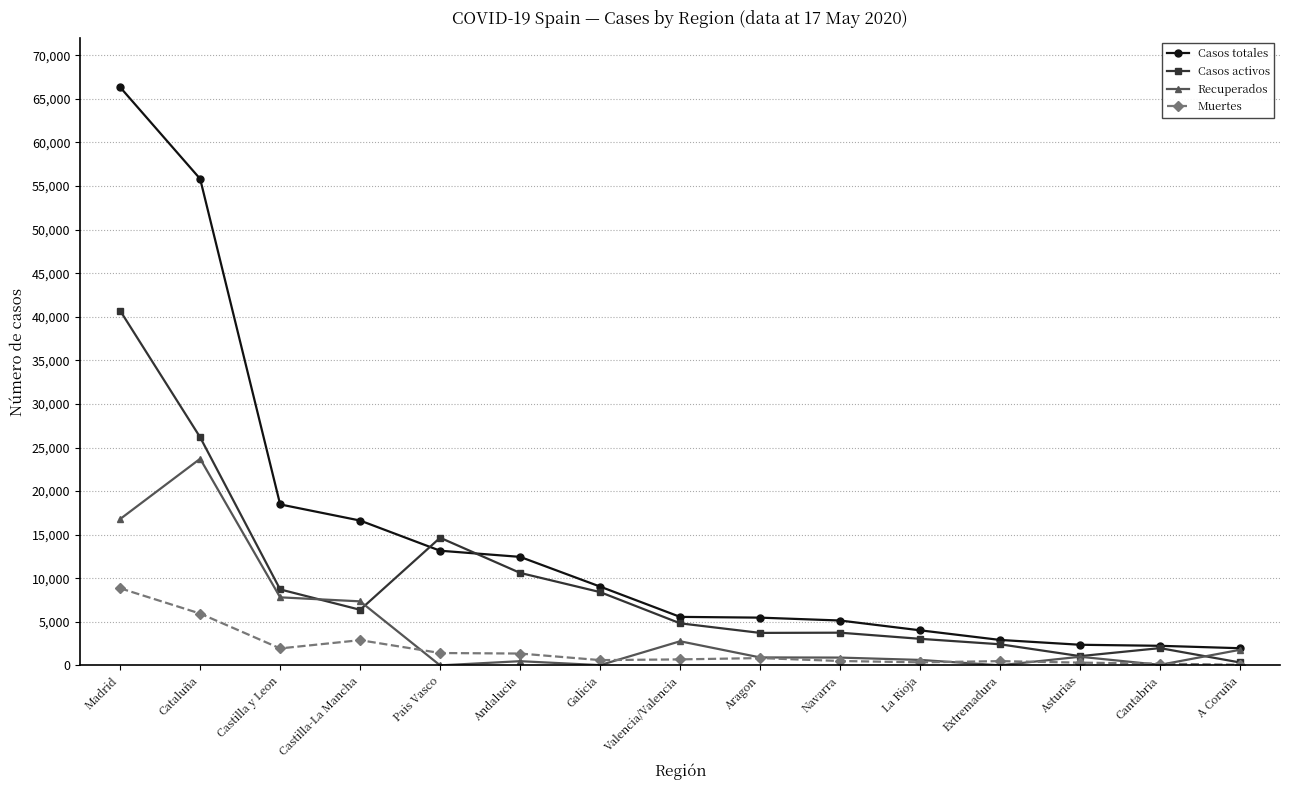

What is the difference between the Recuperados values at Extremadura and La Rioja?

617